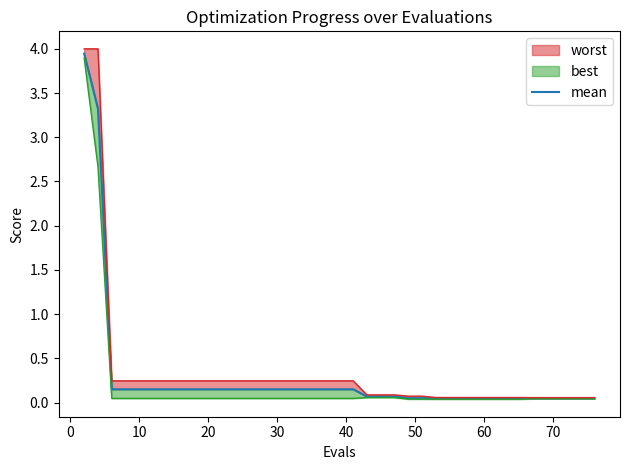

What is the value of the 21st point from the left?

0.2